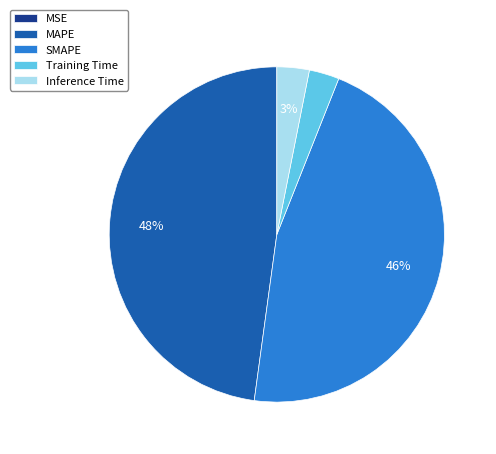

To the nearest percent, what is the average slice percentage?

20%